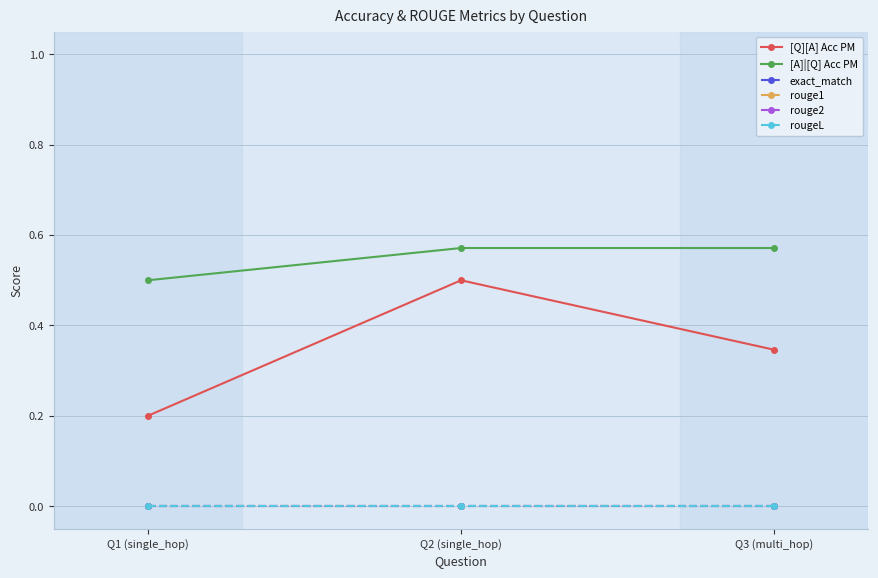

Which has a higher value, Q3 (multi_hop) or Q2 (single_hop)?

Q2 (single_hop)